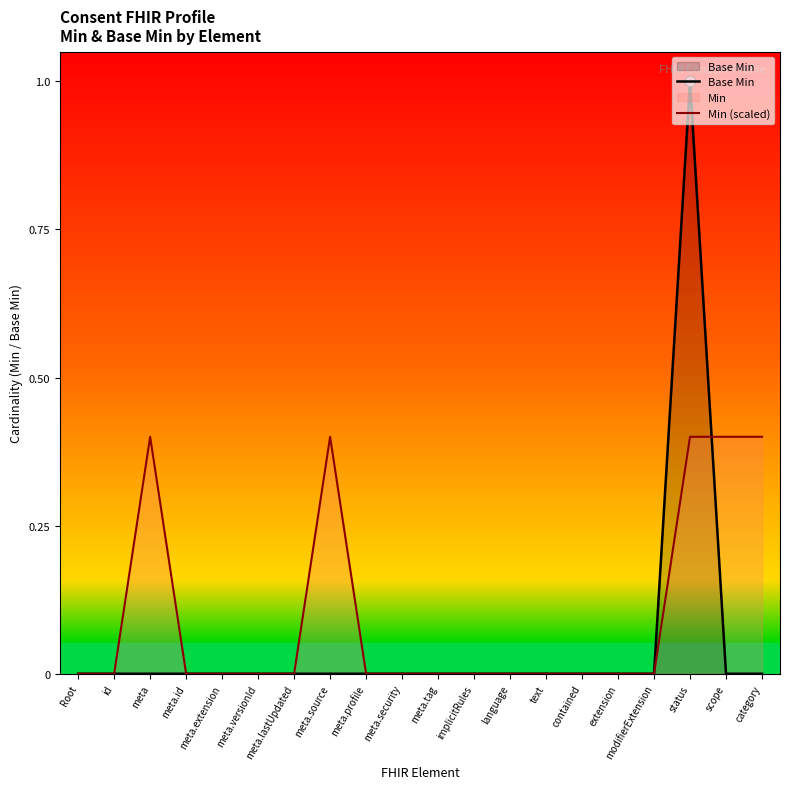

Which series reaches the maximum Y coordinate?

Base Min